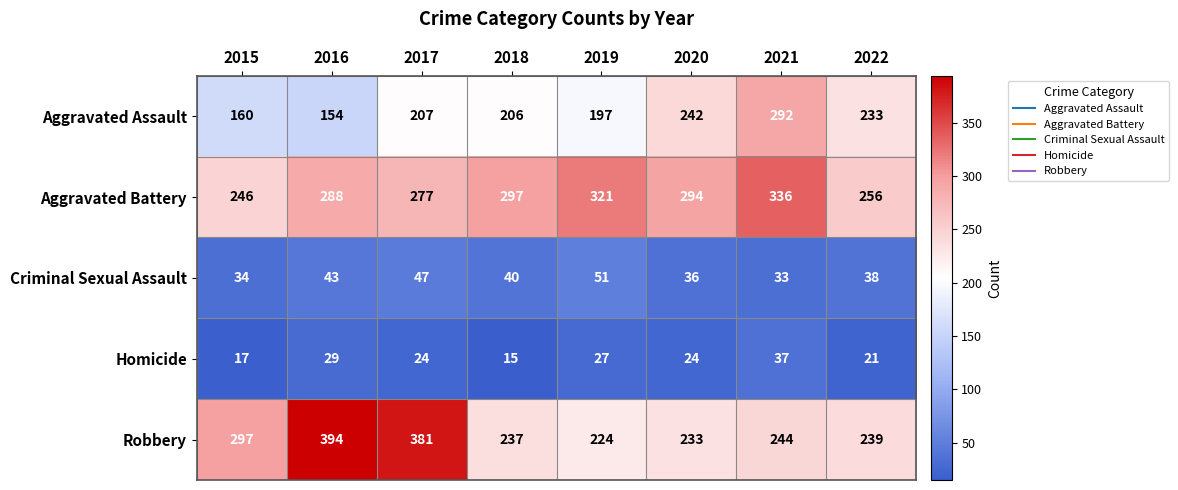

Rank the series at 2017 from lowest to highest value.

Homicide, Criminal Sexual Assault, Aggravated Assault, Aggravated Battery, Robbery